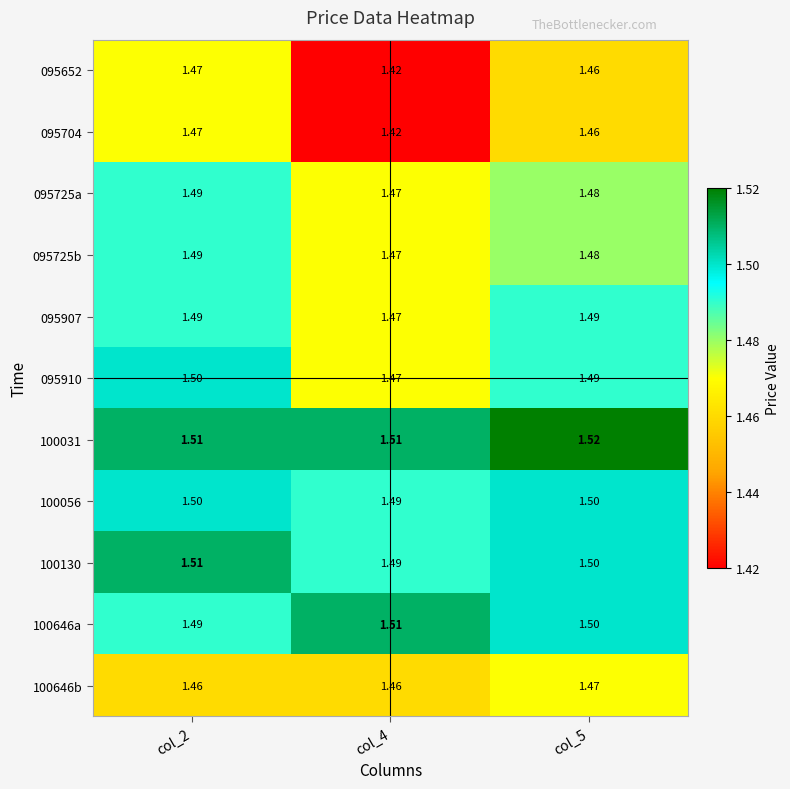

At how many categories does at least one series exceed 1?

3